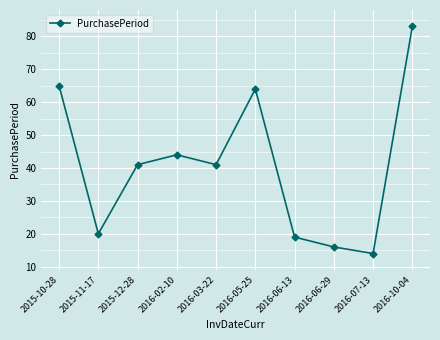

Which has a higher value, 2015-12-28 or 2016-07-13?

2015-12-28